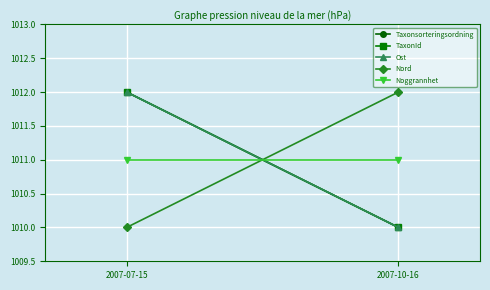

What is the label of the 2nd point from the right?

2007-07-15